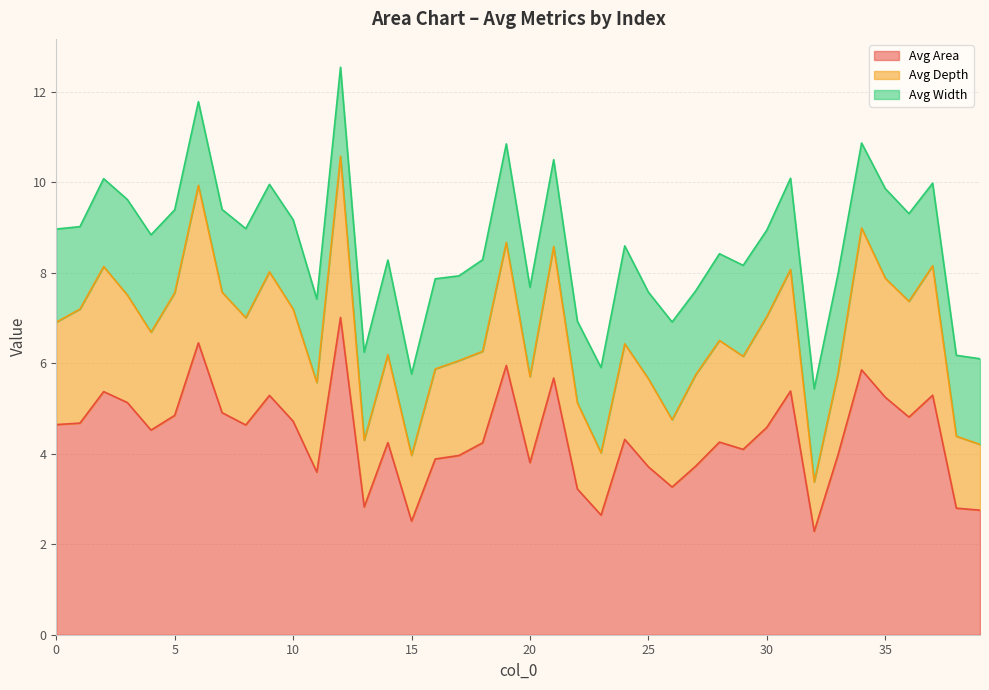

Does the chart display data point markers on the line(s)?

No